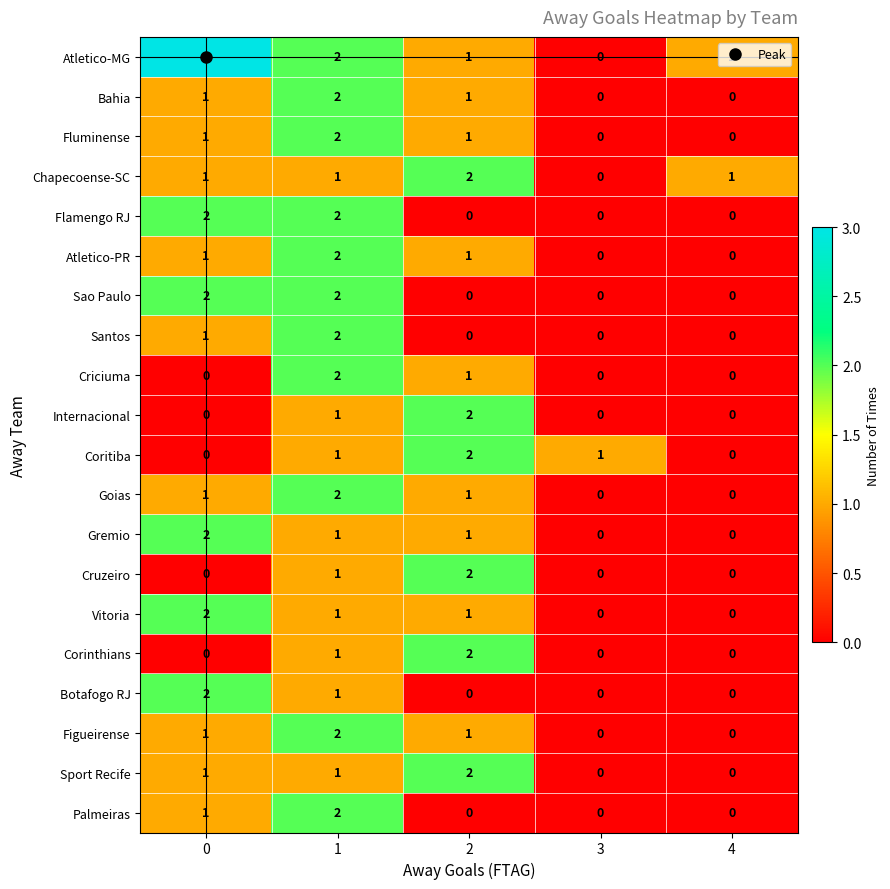

Count the Goias values in the range 0 to 1.

4